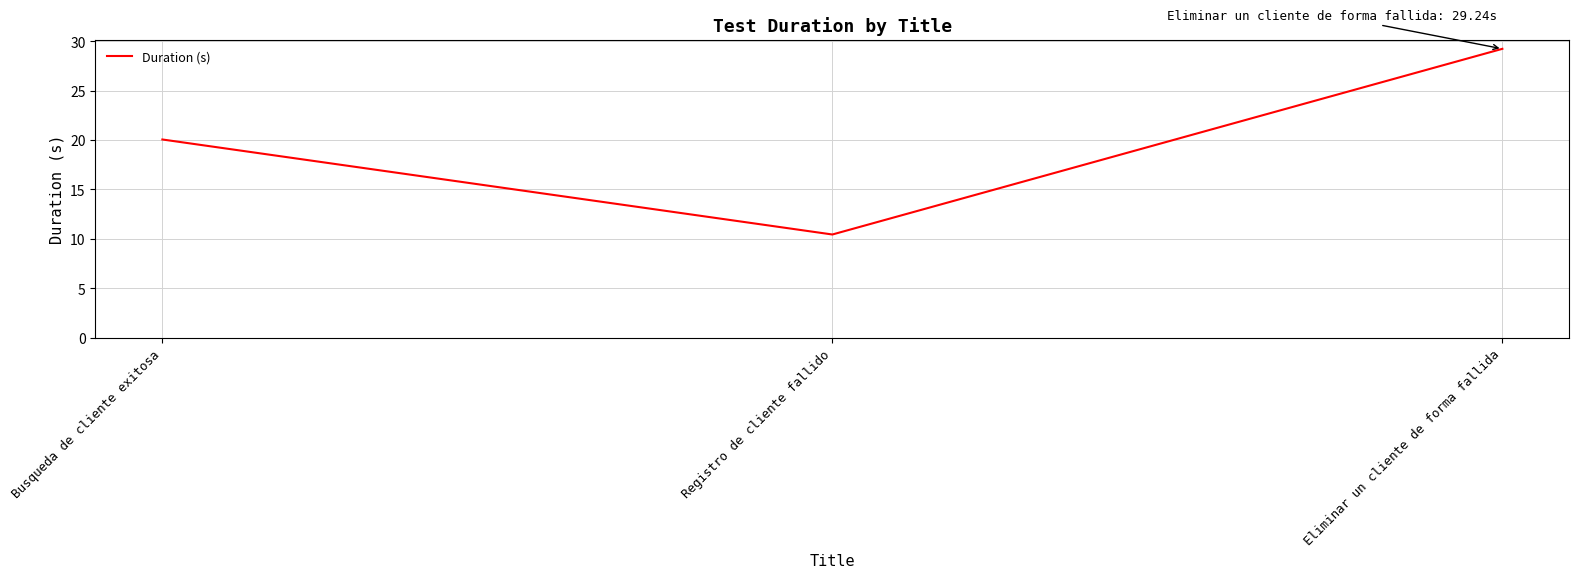

What position from the right is Registro de cliente fallido?

2